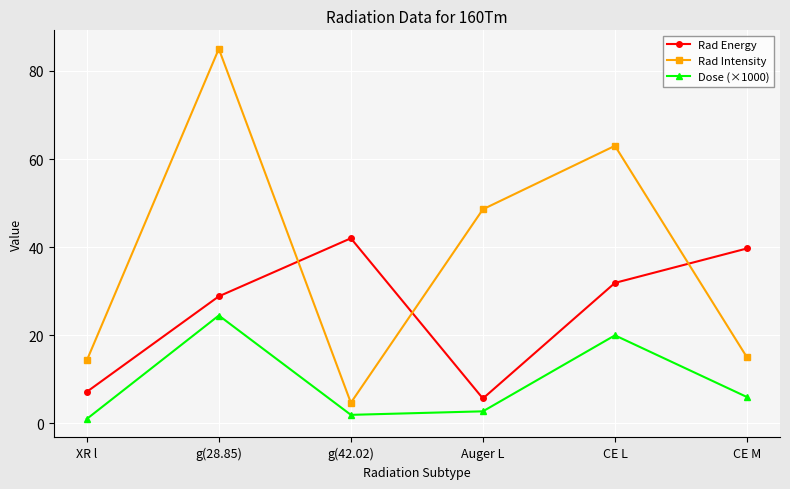

Which series changed the most between g(42.02) and CE M?

Rad Intensity